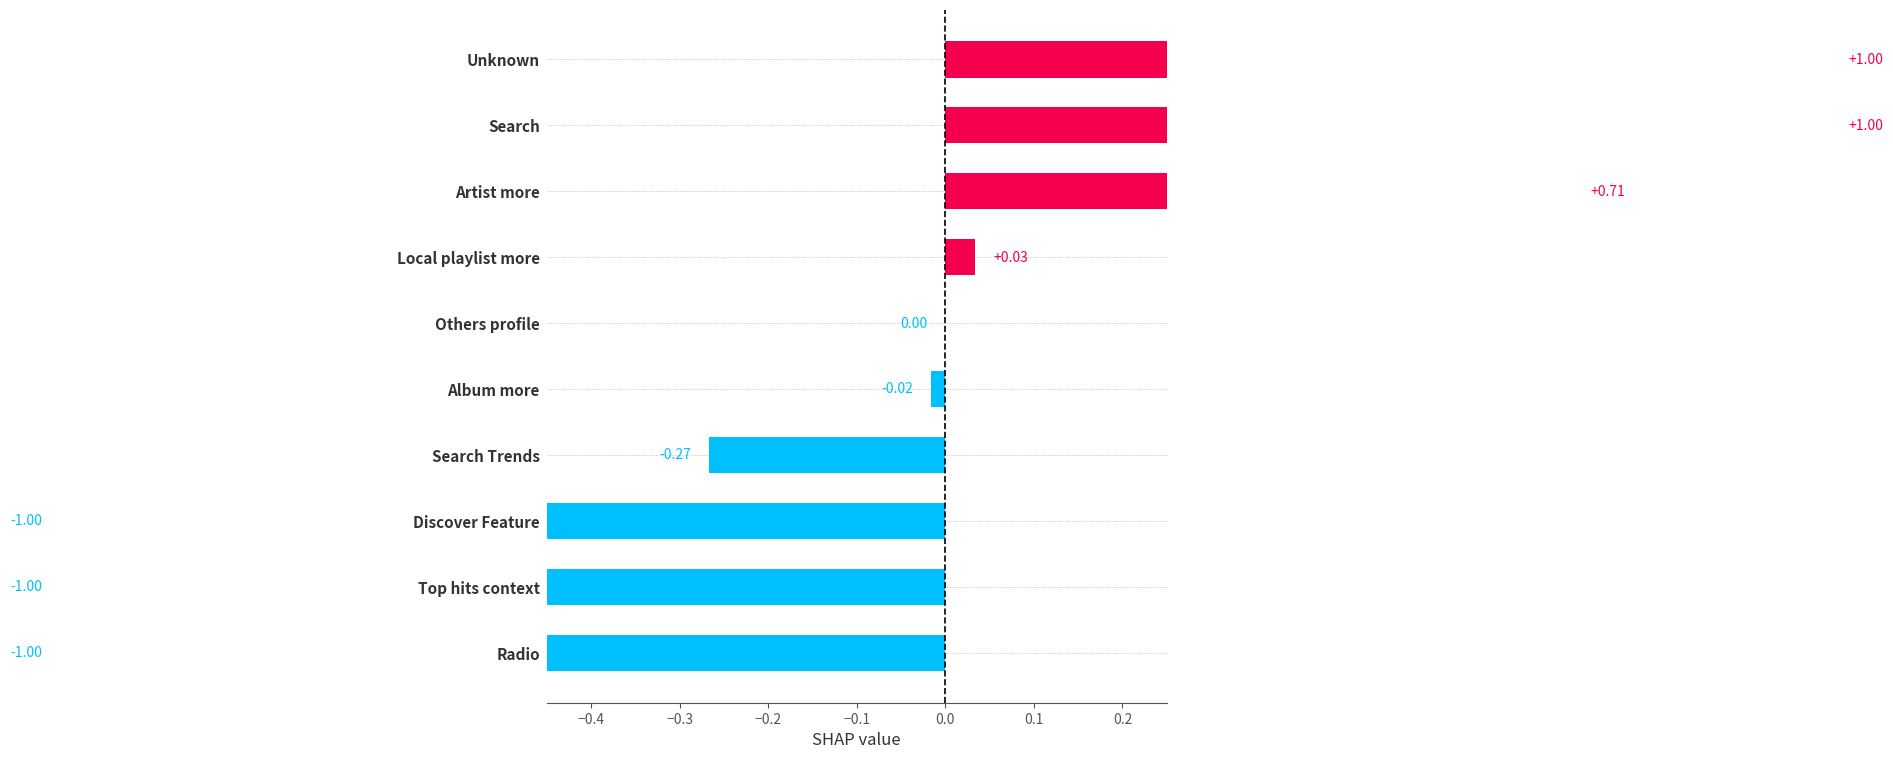

What is the approximate value at Unknown?

1.0